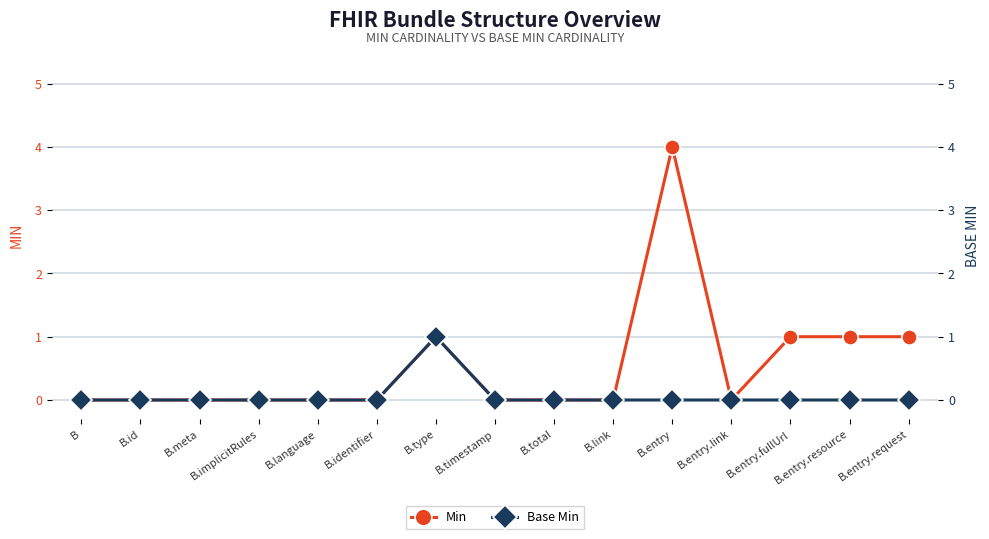

Is this an area chart (filled region under the line)?

No